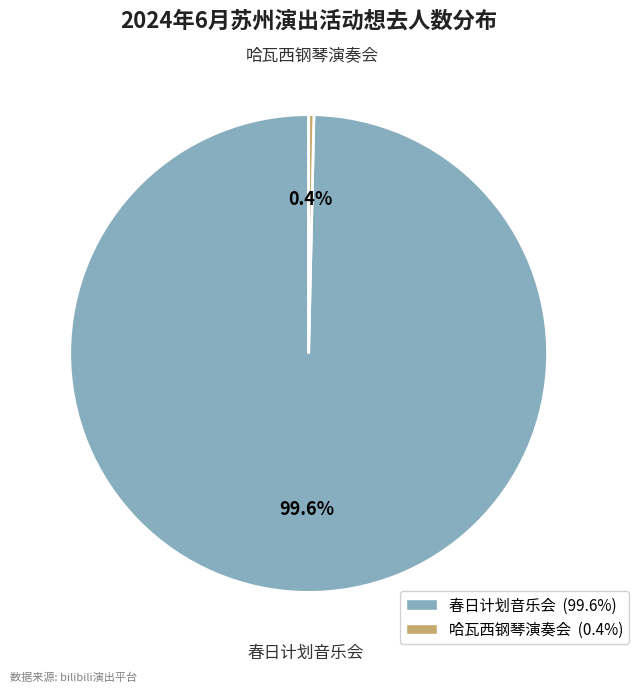

Is there a majority slice in this chart?

Yes